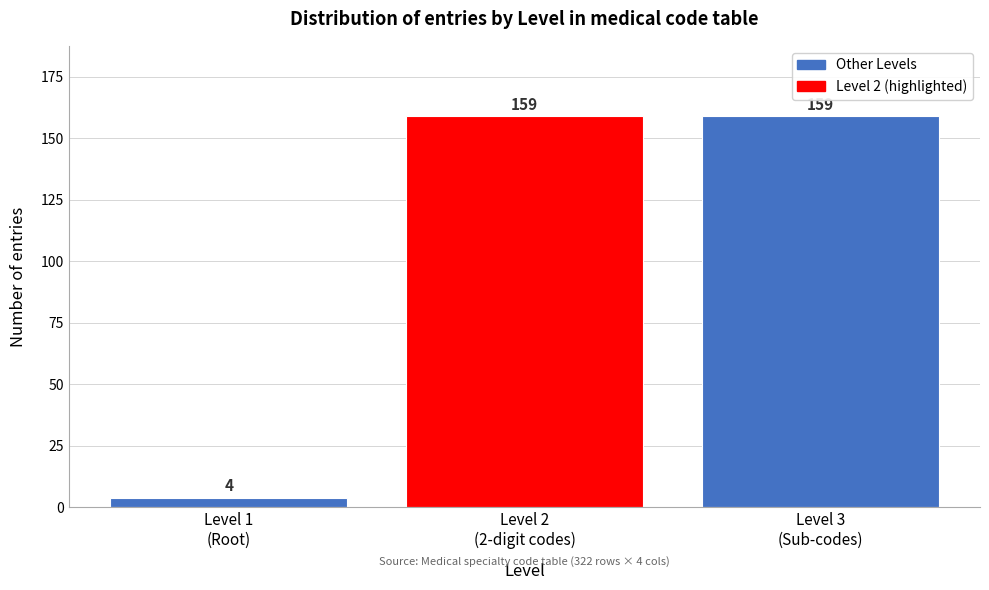

Reading right to left, transcribe all the data shown in this chart.

159	159	4